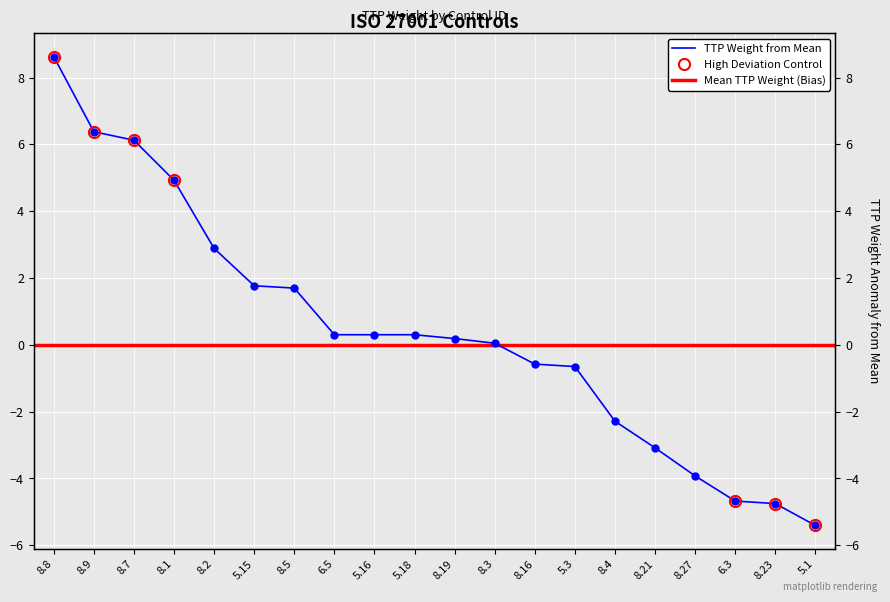

What is the average value?

0.4